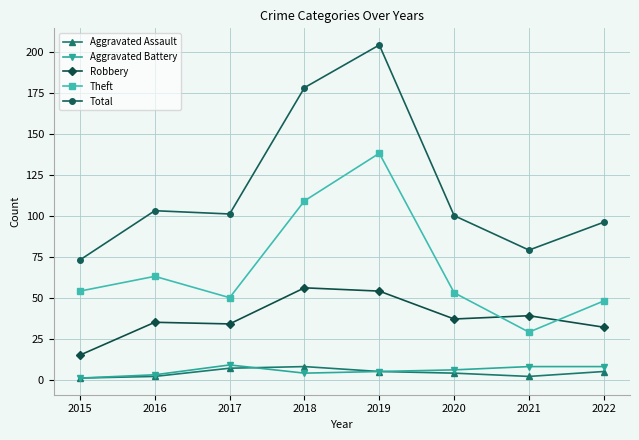

Count the number of data series in this chart.

5